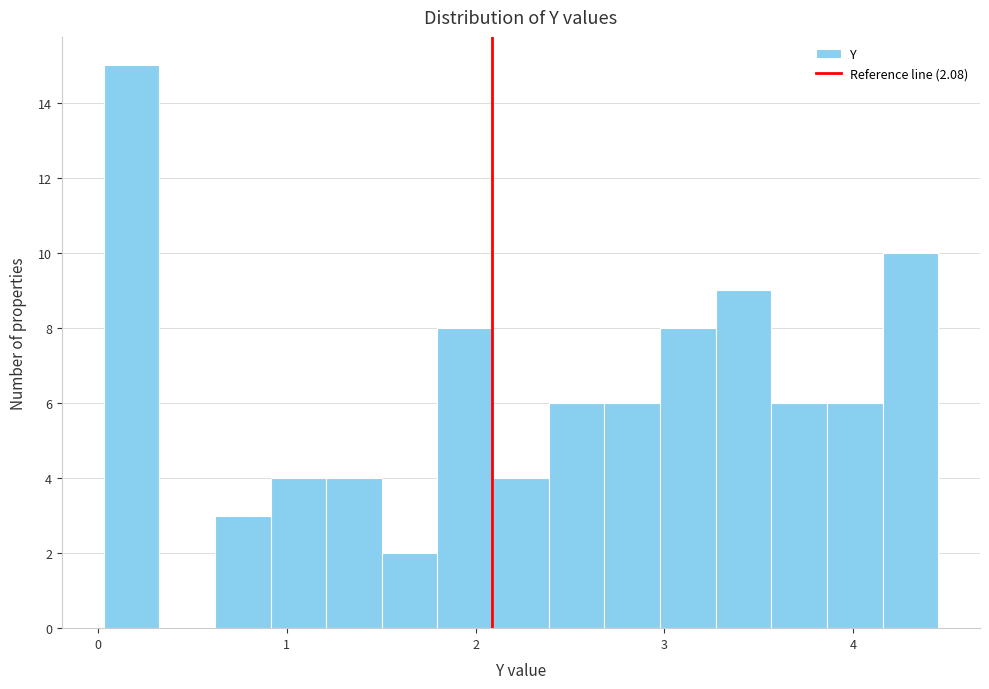

Read against the x-axis, roughly where is the centre of the tallest bar?

0.2